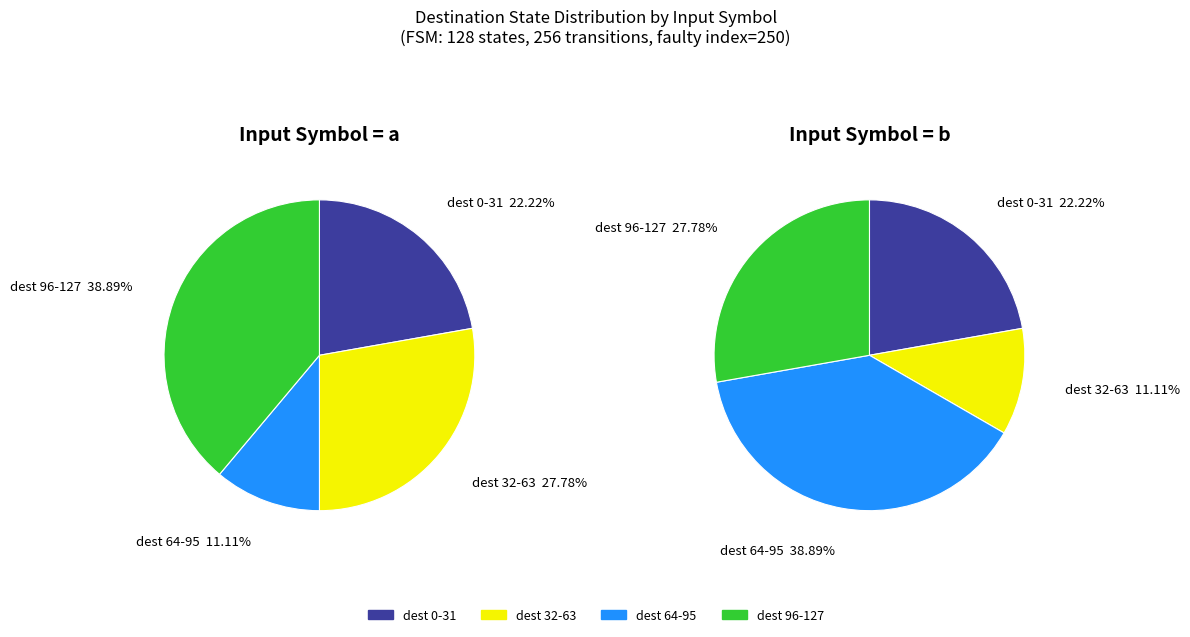

Does state_14 account for over 50% of the chart?

No